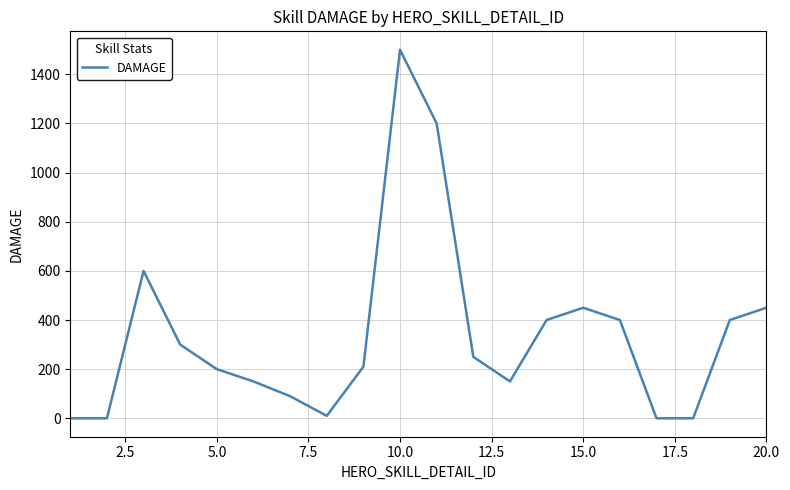

Does the chart display data point markers on the line(s)?

No